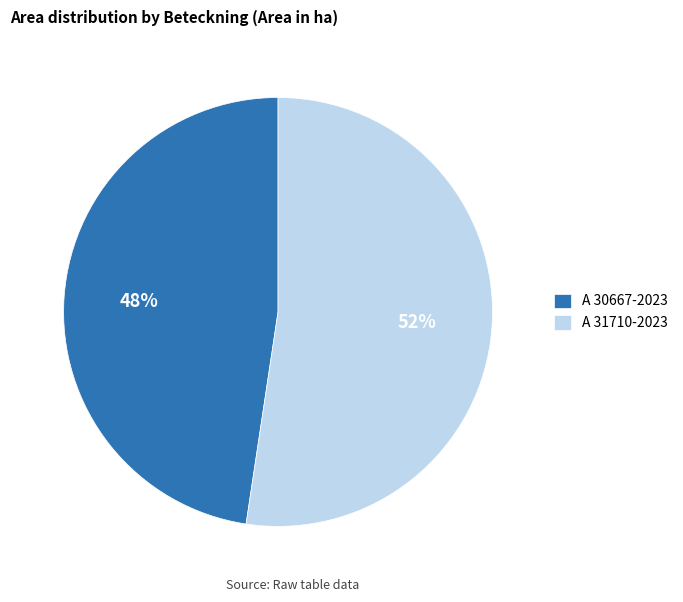

To the nearest percent, what is the combined percentage of A 31710-2023 and A 30667-2023?

100%